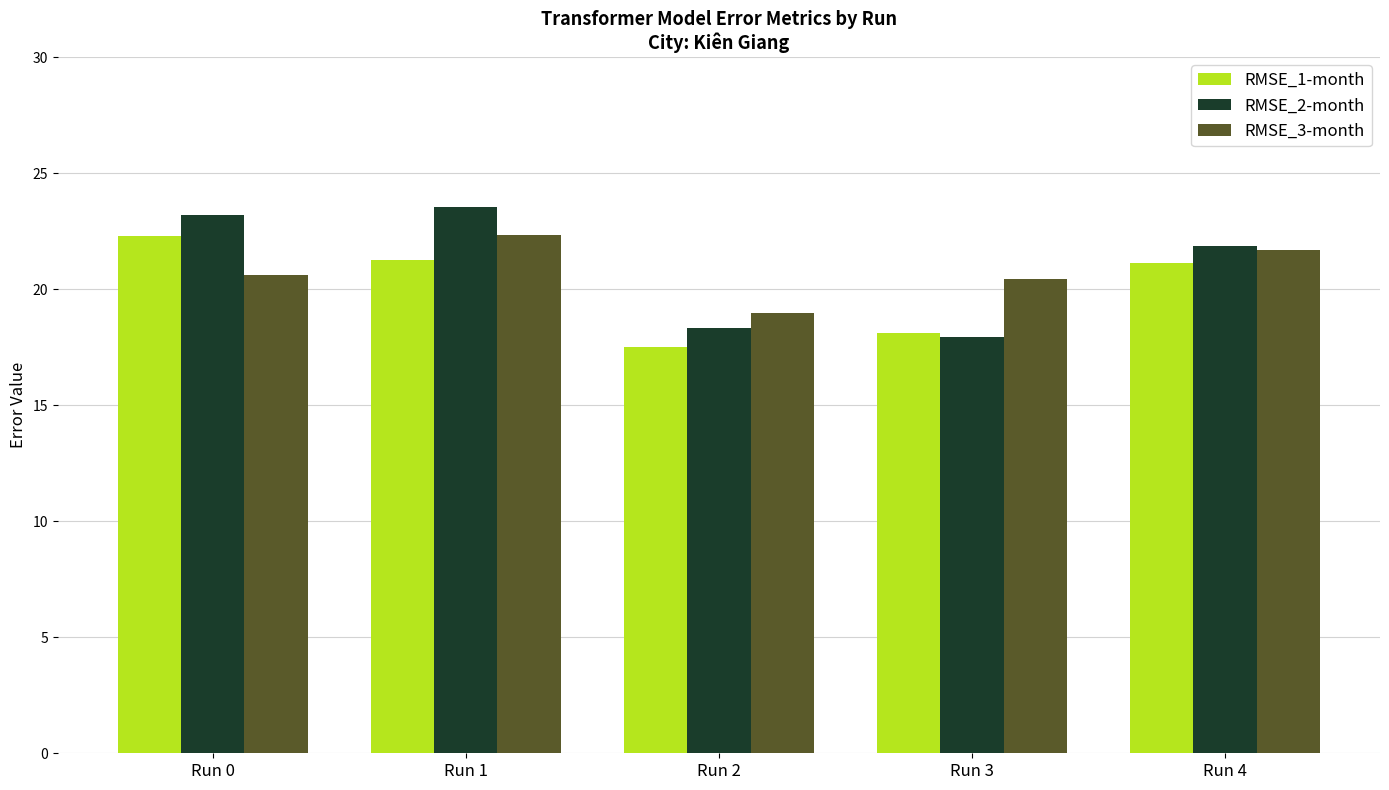

Rank the series by their average value, from lowest to highest.

RMSE_1-month, RMSE_3-month, RMSE_2-month